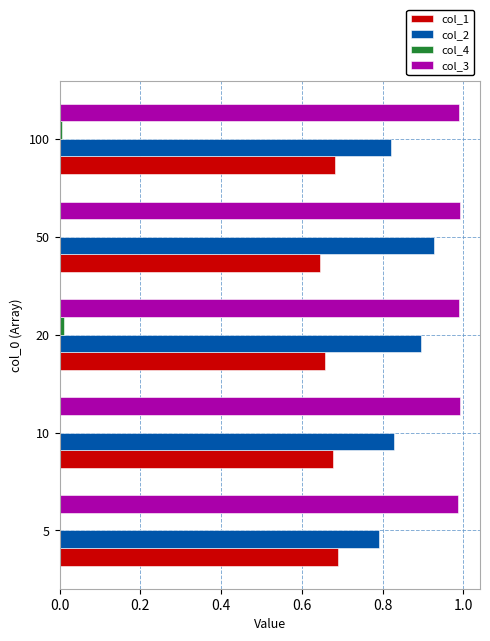

Which series has the largest total across all categories?

col_3